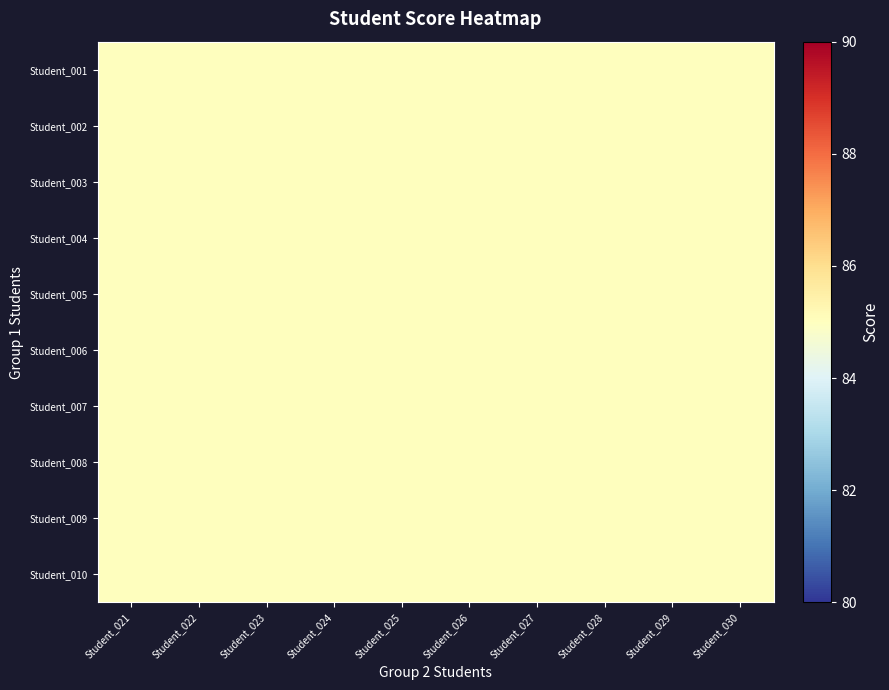

How many series are shown in this chart?

10